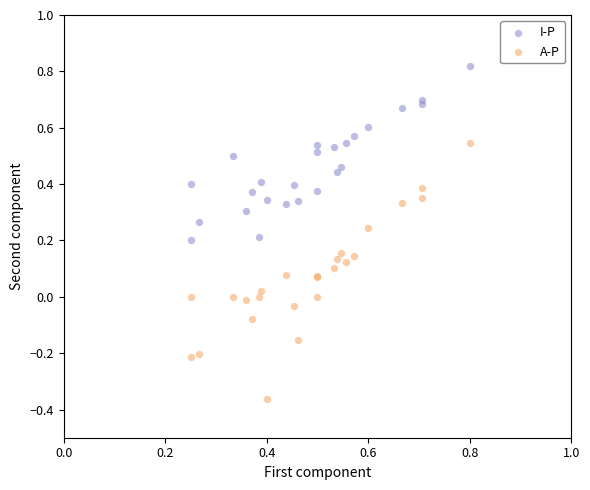

Which series reaches the minimum Y coordinate?

A-P